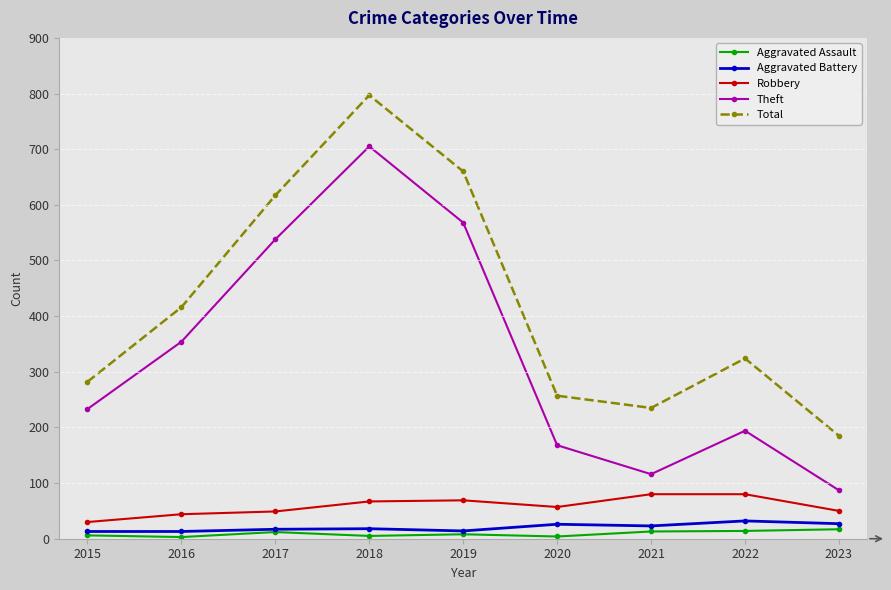

What is the value of the Robbery point at the 4th from the left?

67